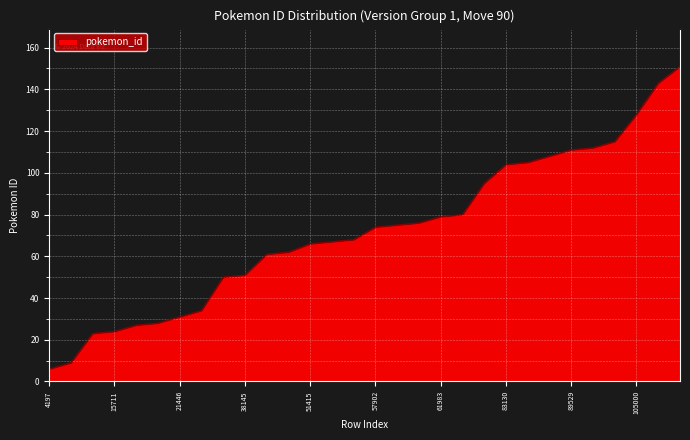

What is the difference between the maximum and minimum values?

145